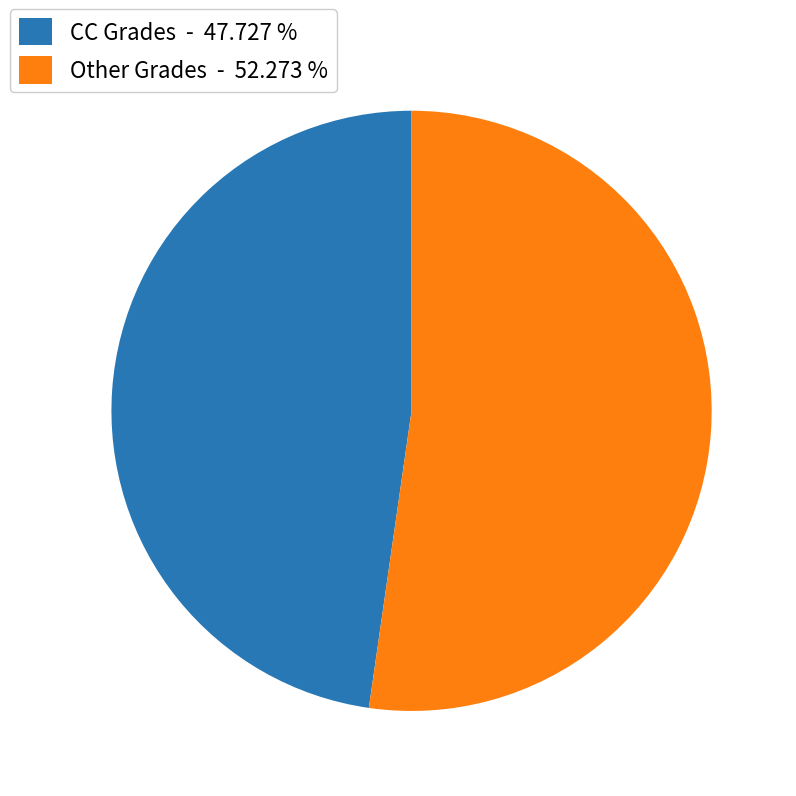

How many slices are in this pie chart?

2